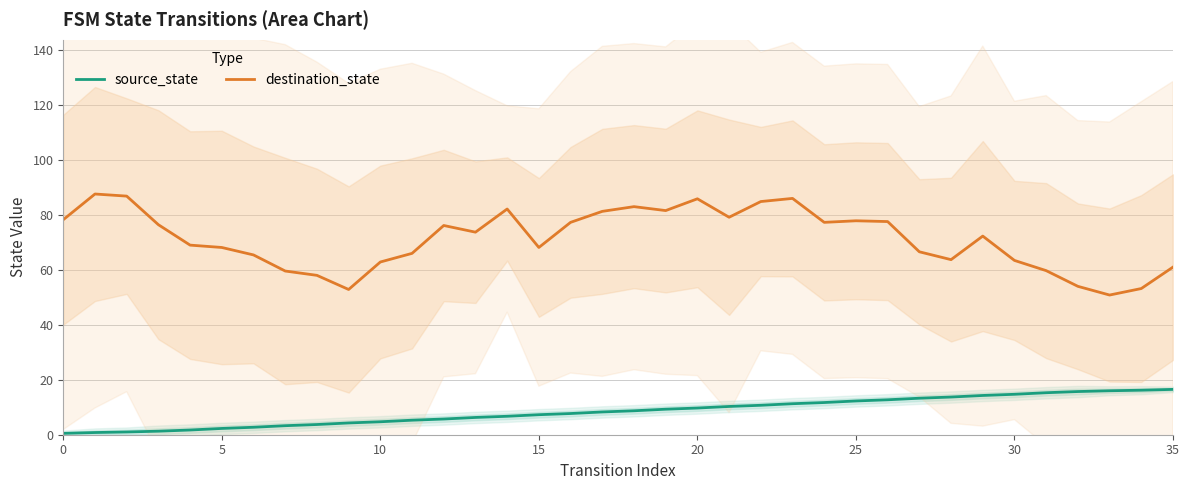

Which series has the largest total across all categories?

destination_state